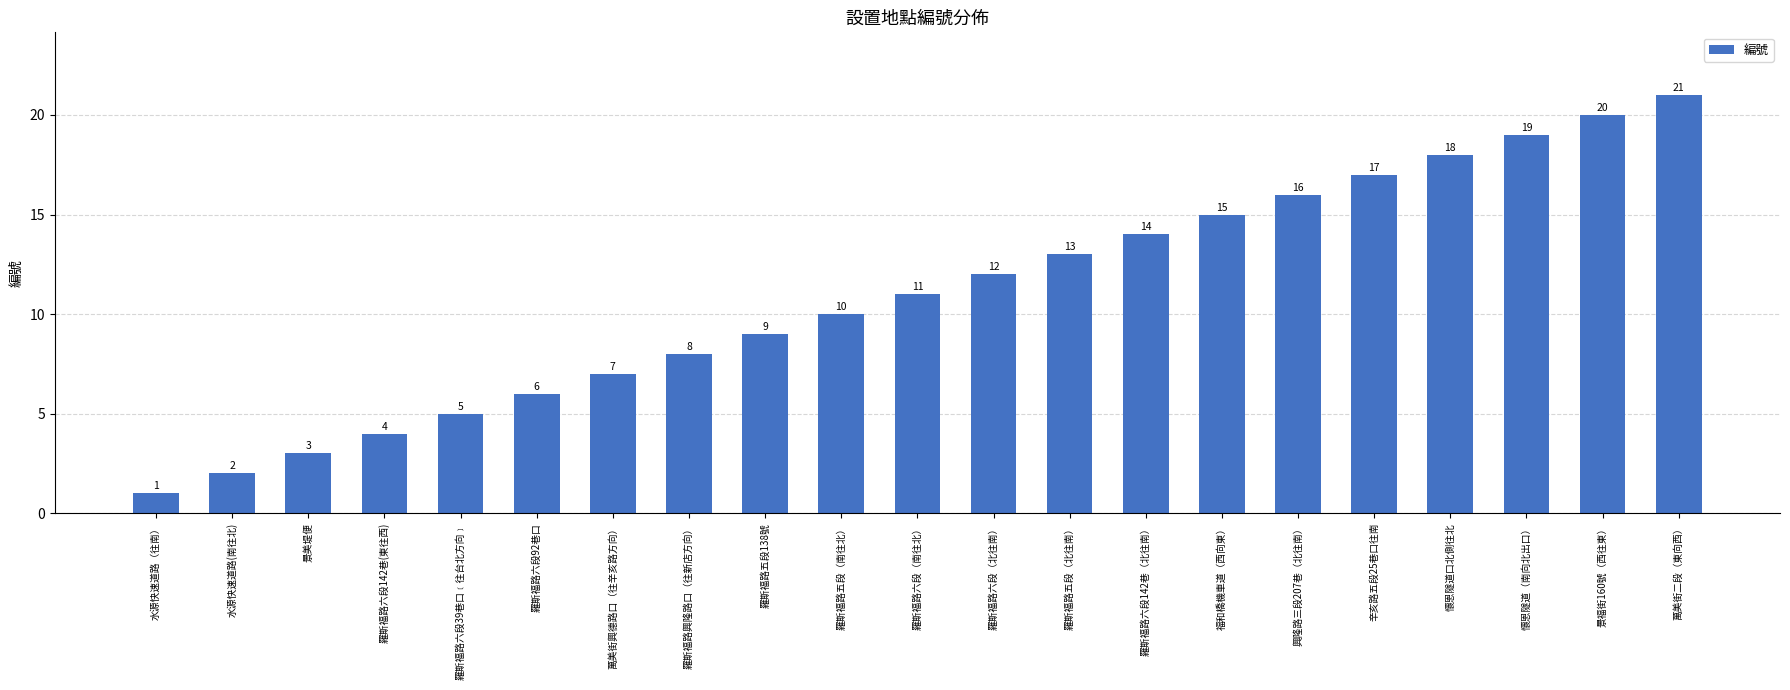

What is the label of the 7th bar from the right?

福和橋機車道（西向東）